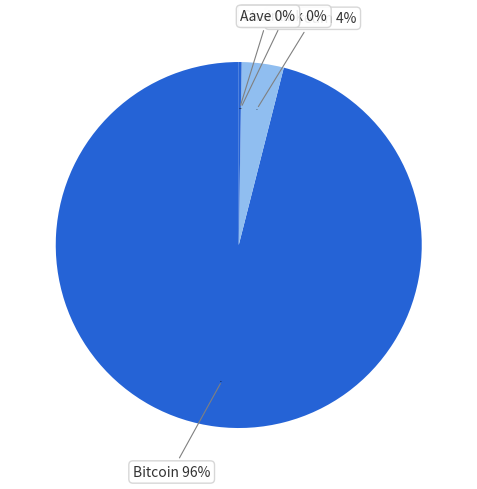

The Ethereum slice represents 4% of the pie. True or false?

True